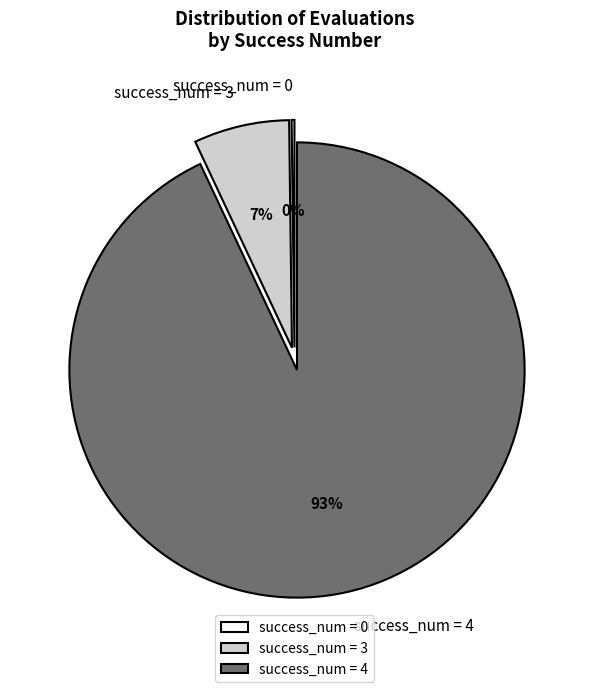

Do success_num = 3 and success_num = 4 together represent more than half of the pie?

Yes